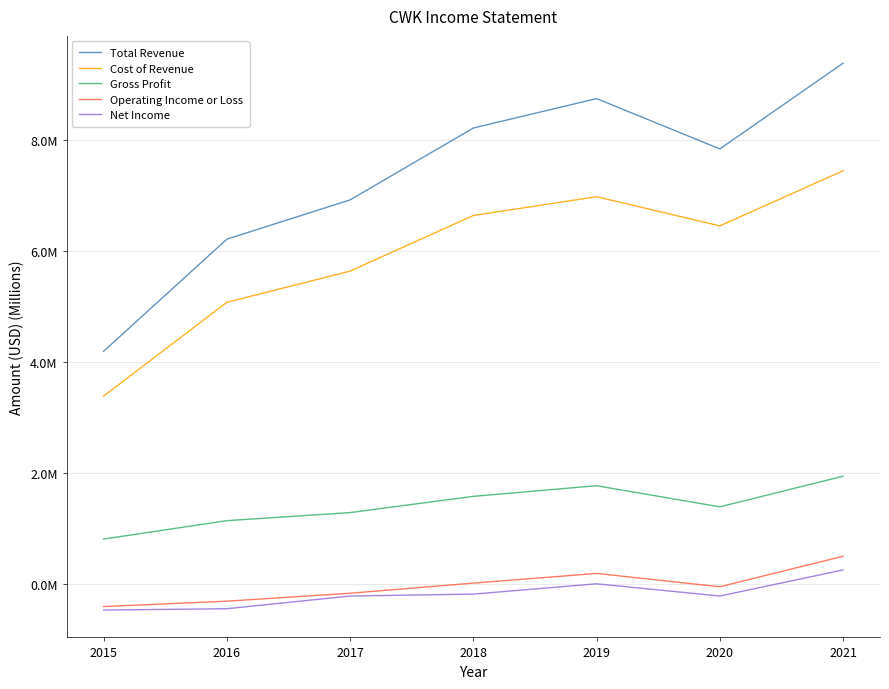

Does the chart have visible grid lines?

Yes